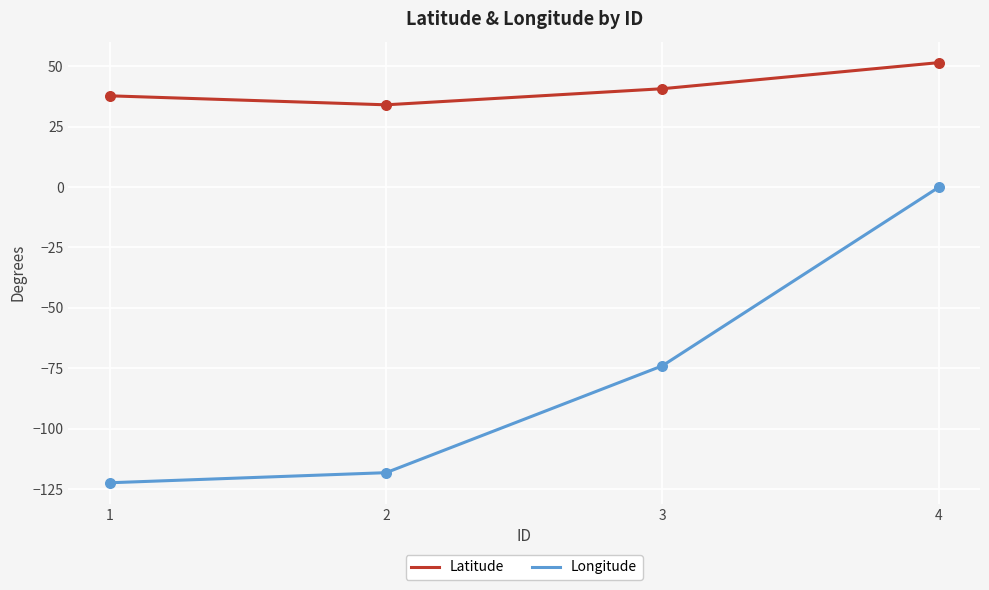

What is the spread (max minus min) of values at 2?

152.3